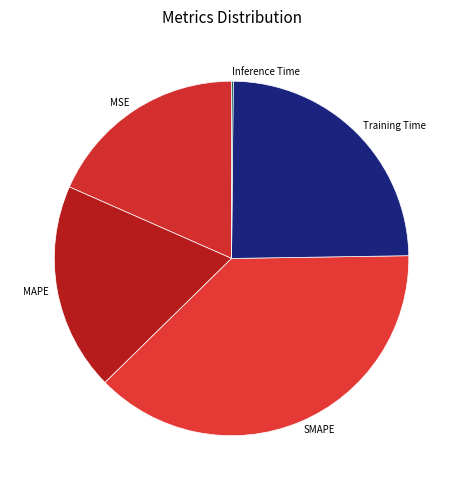

Between Training Time and SMAPE, which is larger?

SMAPE